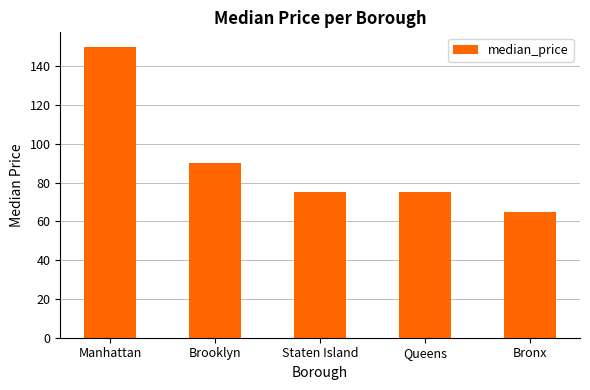

What is the value of the 3rd bar from the left?

75